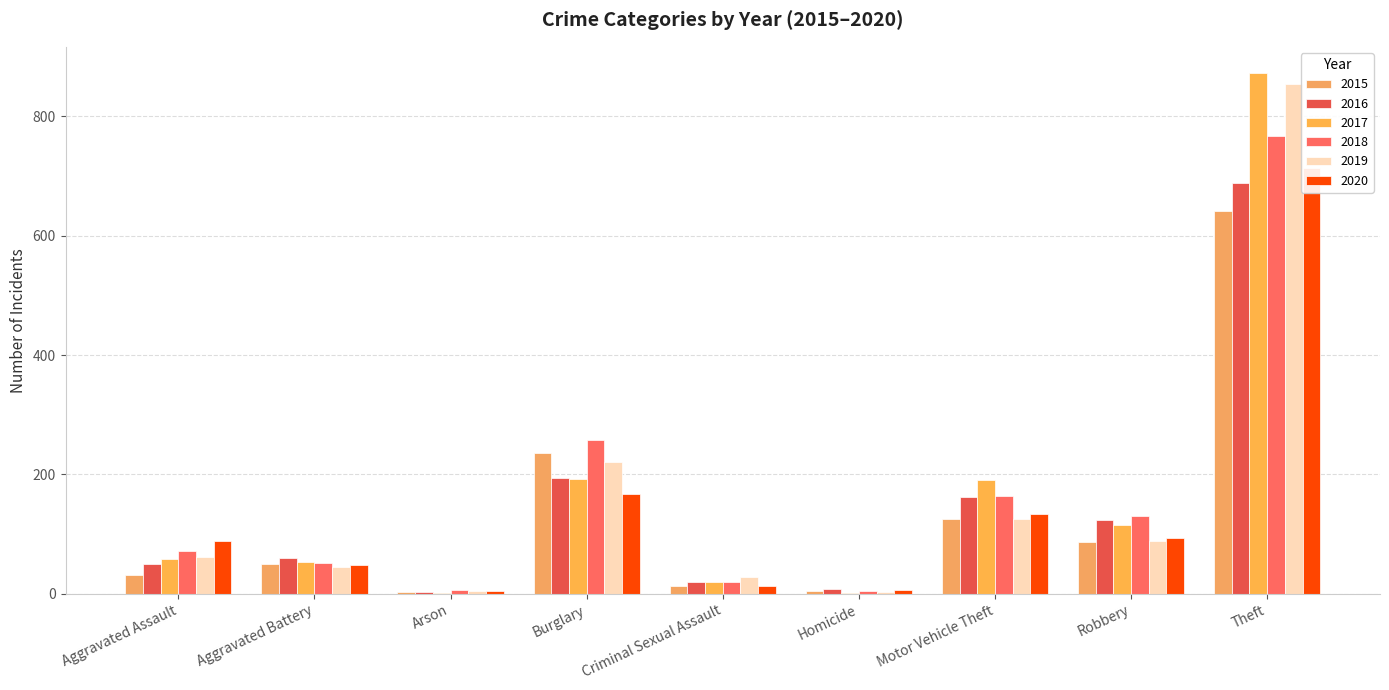

What is the difference between the second highest and minimum values in the 2017 series?

191